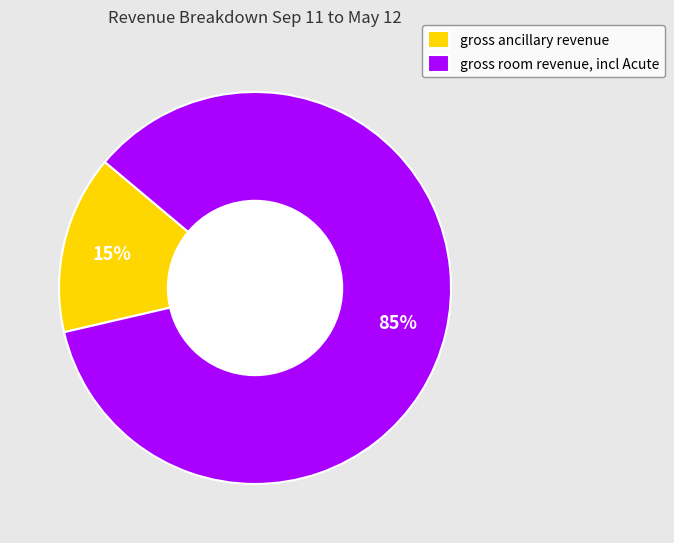

To the nearest percent, what is the average slice percentage?

50%